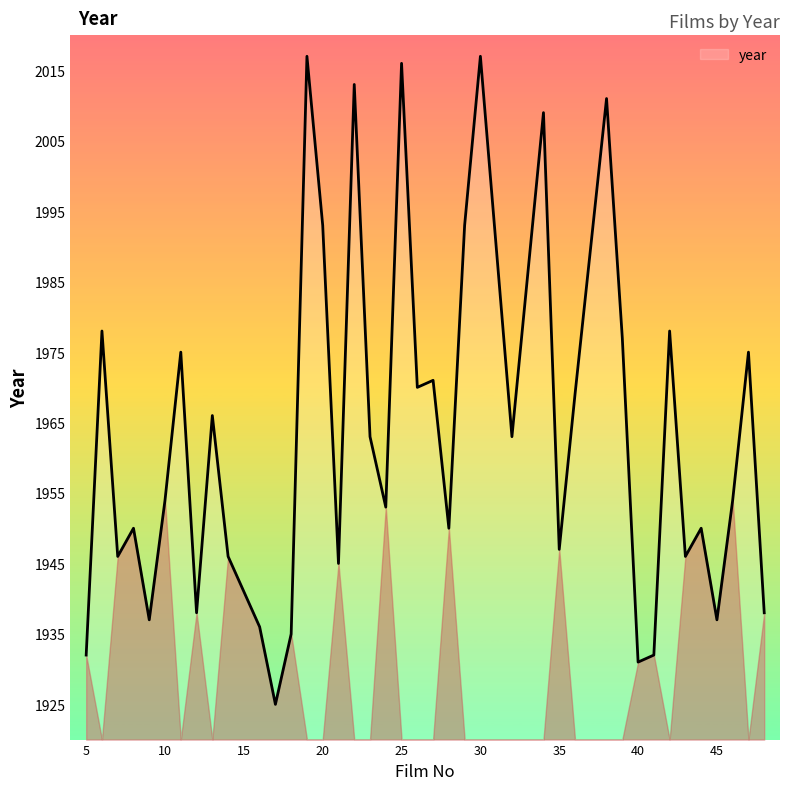

What is the difference between the maximum and minimum values?

92